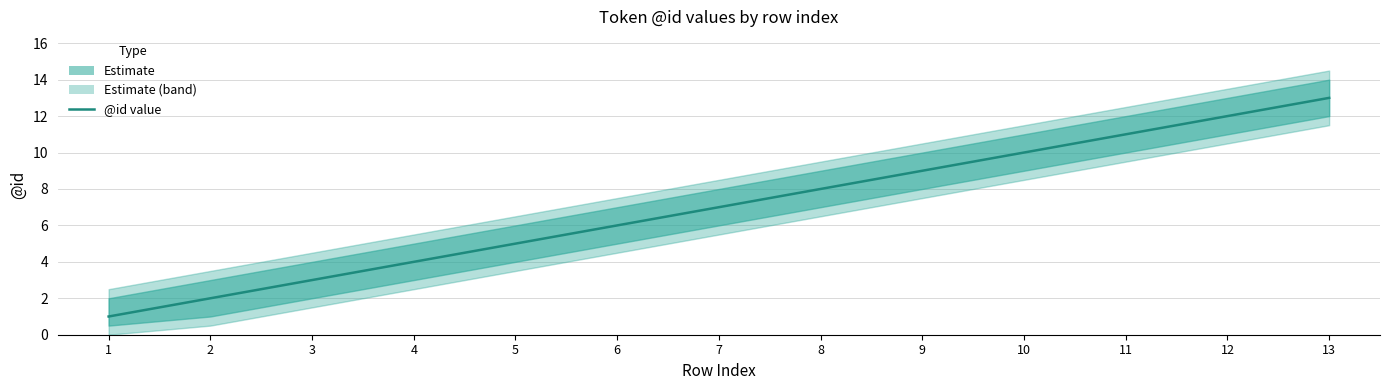

What is the approximate value at 10, to the nearest 5?

10